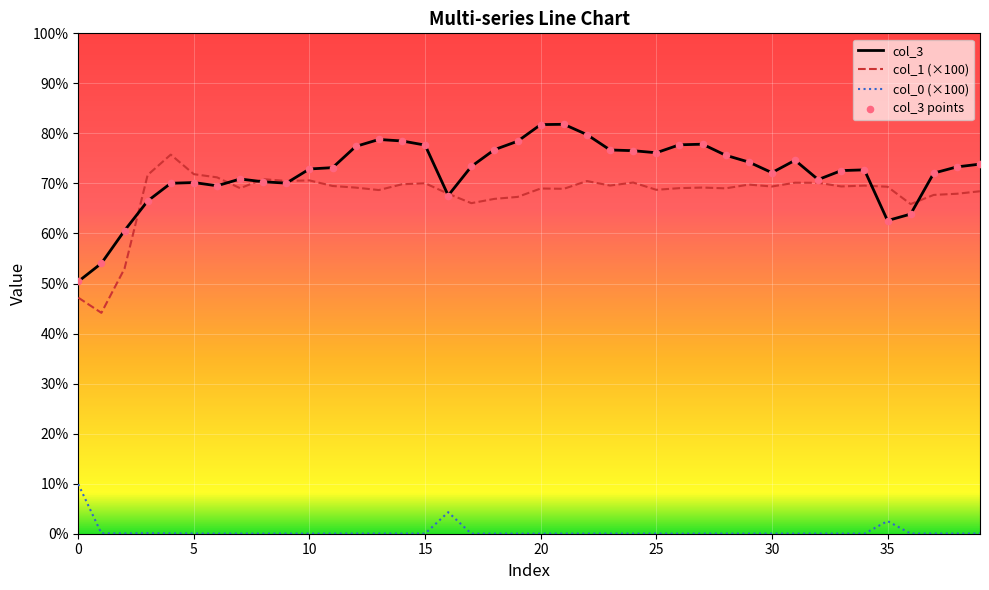

What is the highest value of the col_1 (×100) series?

75.8